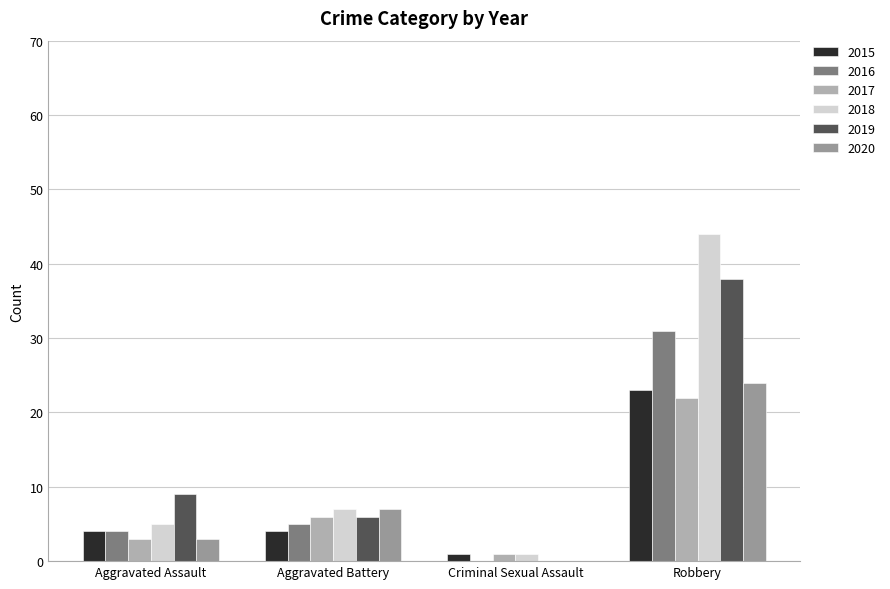

Which category has the highest value in the 2016 series?

Robbery